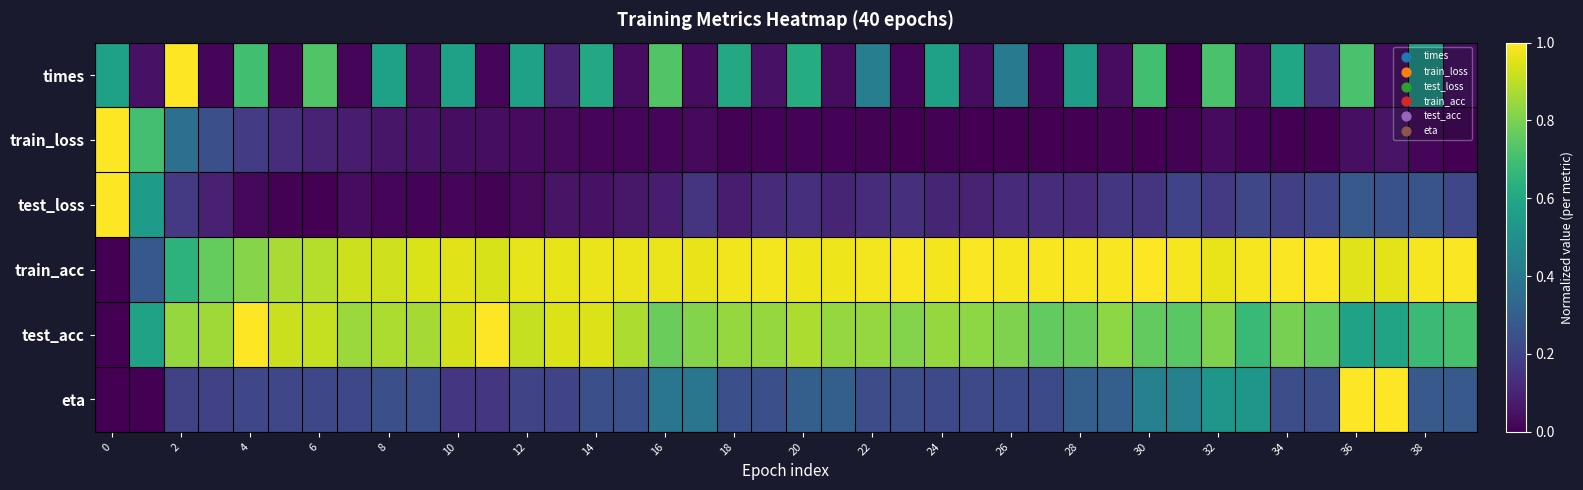

Which series has the largest range (max minus min)?

times